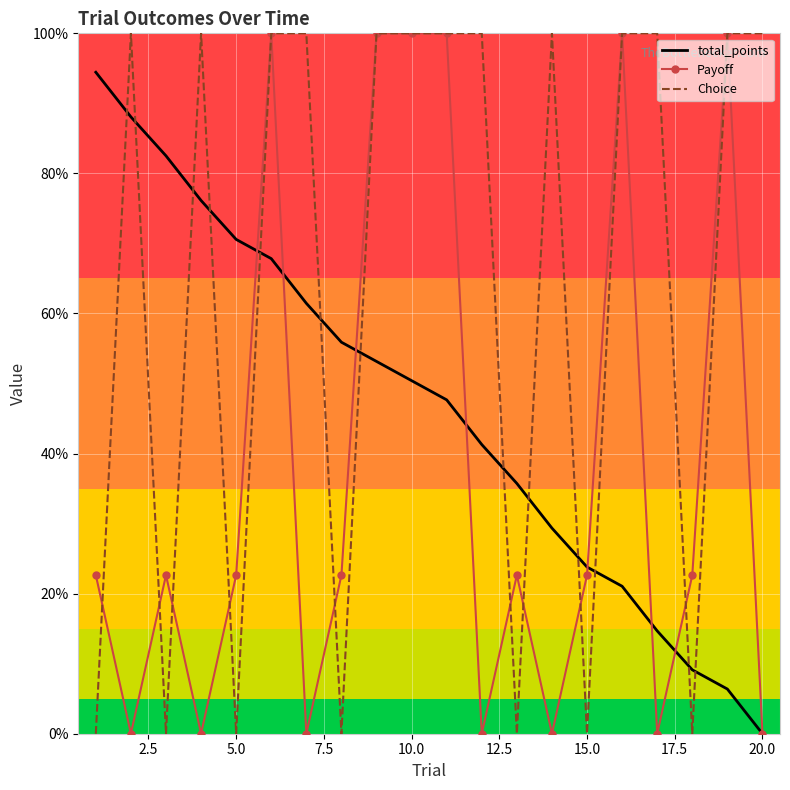

What are all the series names shown in the legend?

total_points, Payoff, Choice